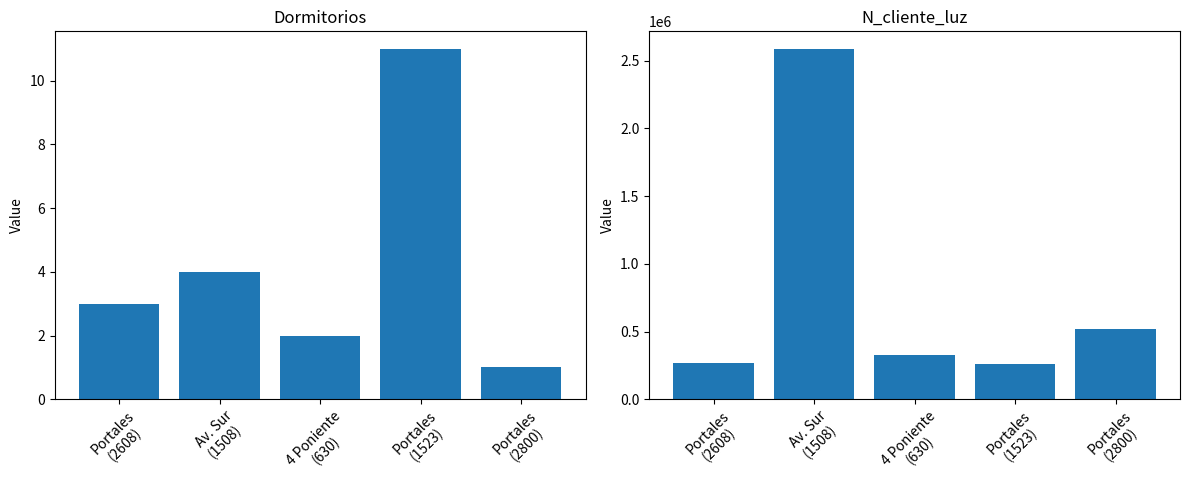

Is it true that N_cliente_luz equals 121626 at Portales
(2608)?

False